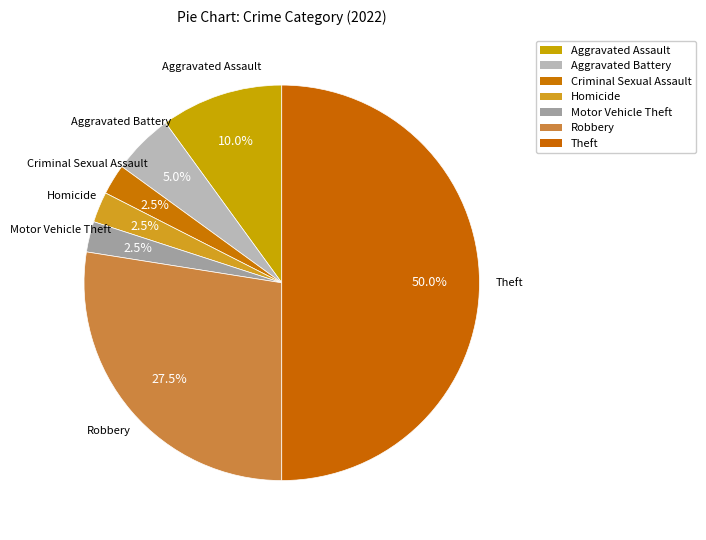

Which slice is the smallest?

Criminal Sexual Assault